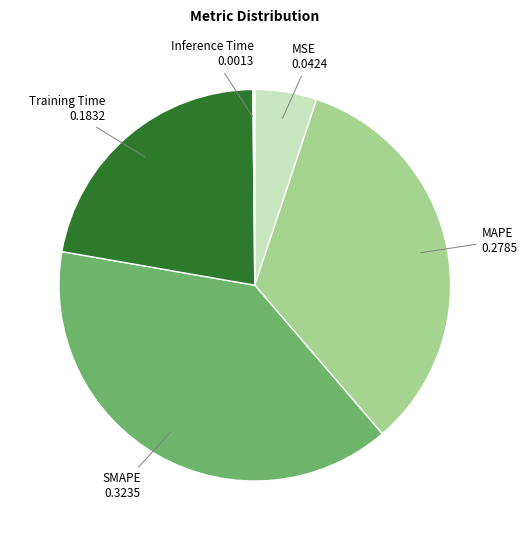

Is it true that MAPE is 39% of the pie?

False